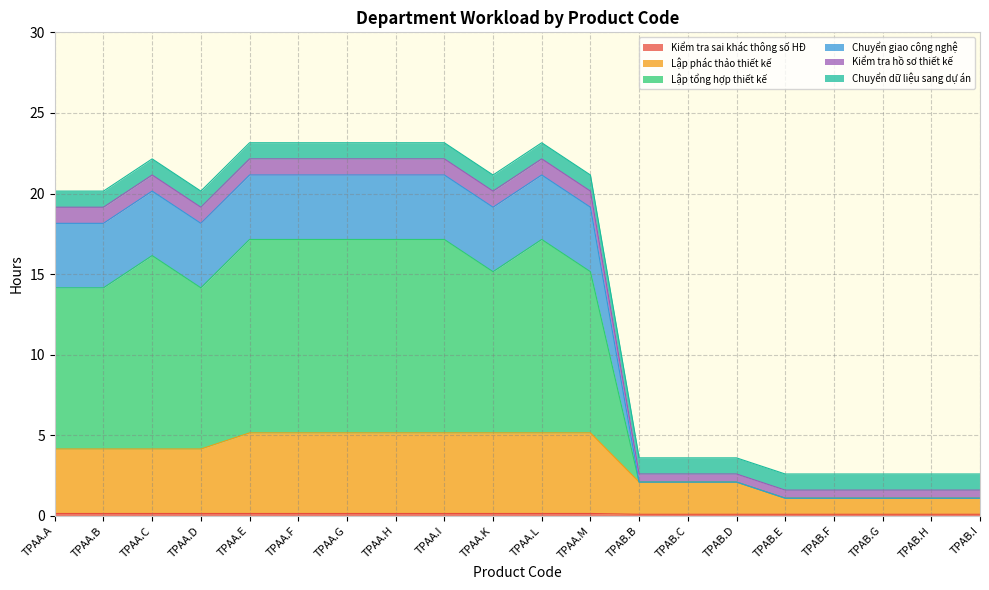

Where is Chuyển giao công nghệ nearest to the value 11?

TPAA.A